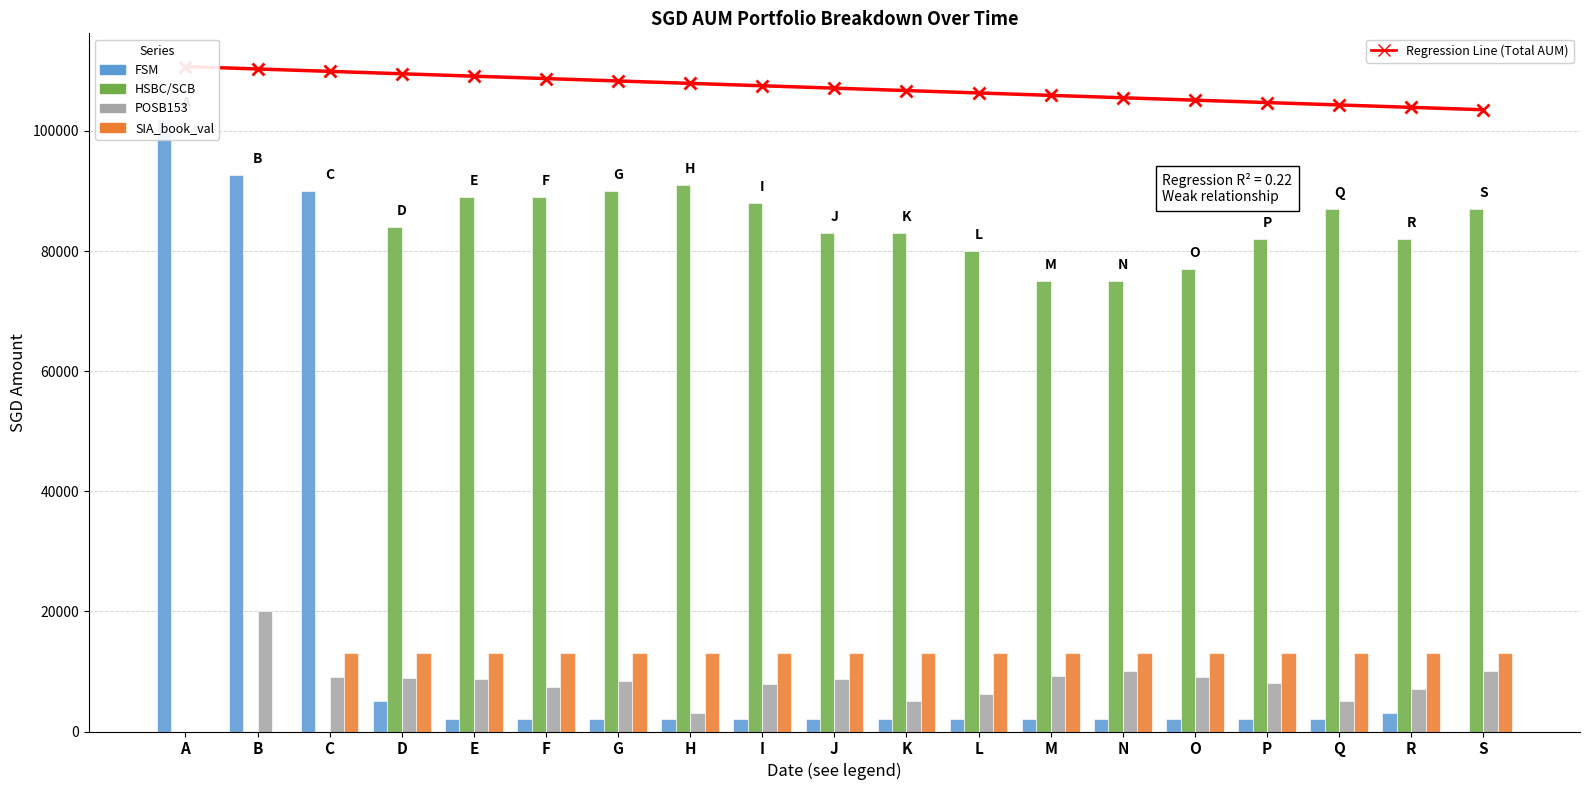

Is it true that Regression Line (Total AUM) equals 109109.1 at E?

True